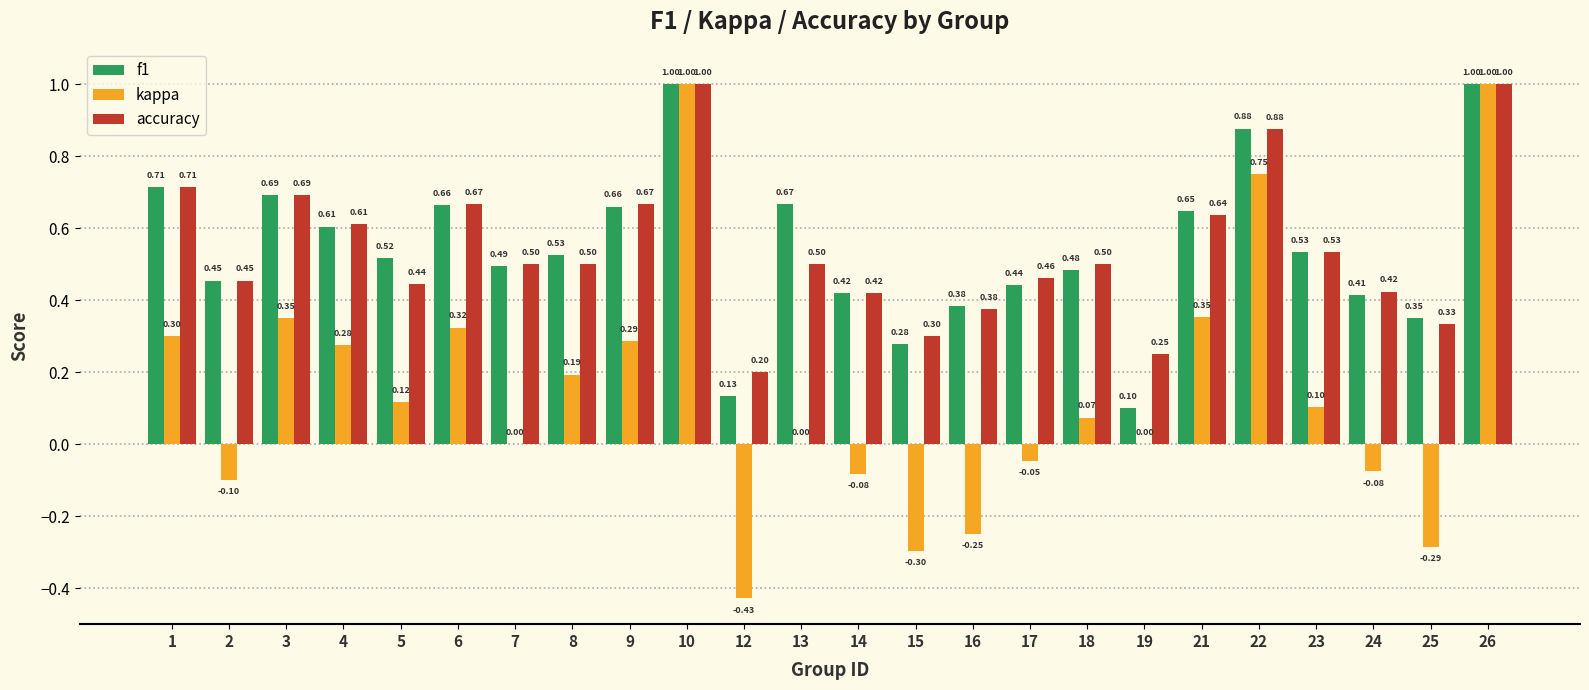

Which series has the largest range (max minus min)?

kappa